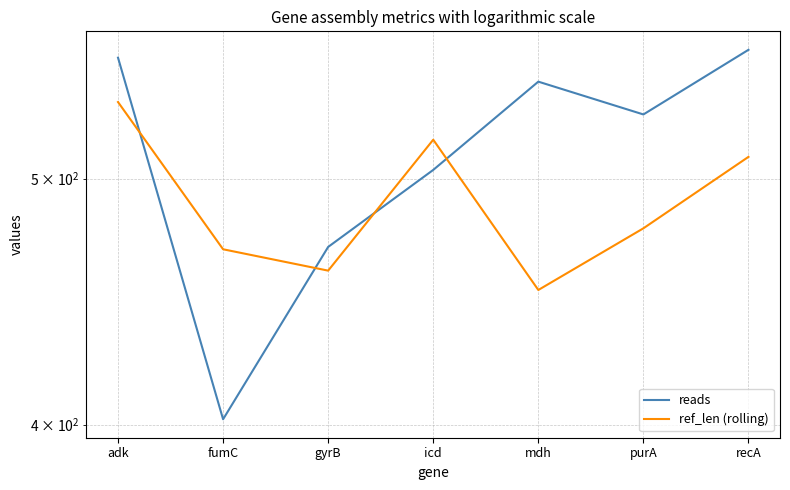

At which label does ref_len (rolling) first exceed 478?

adk